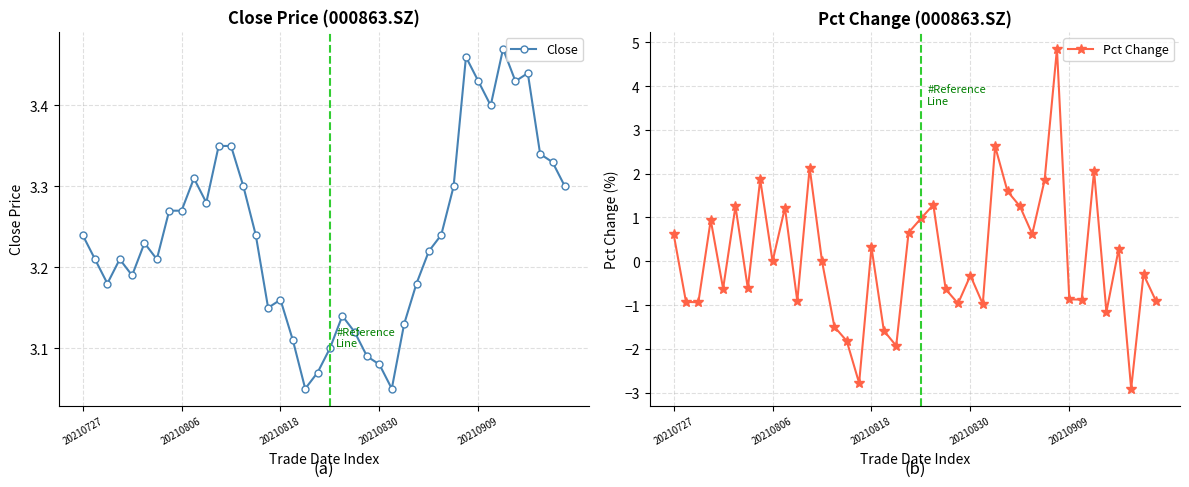

At which category is the sum across all series the highest?

31